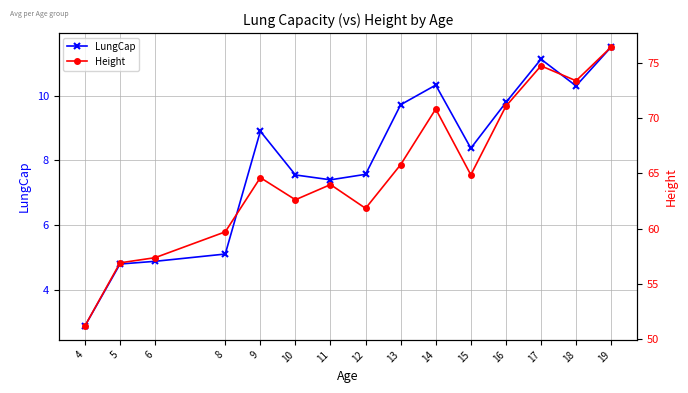

Which has a higher value, 5 or 15?

15